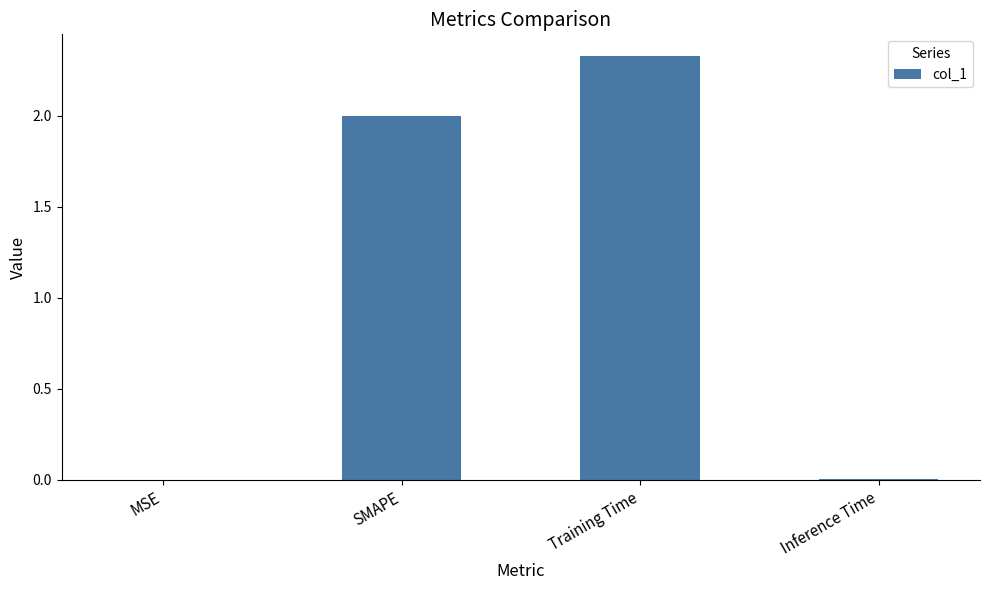

What is the change in value from MSE to SMAPE?

+2.0